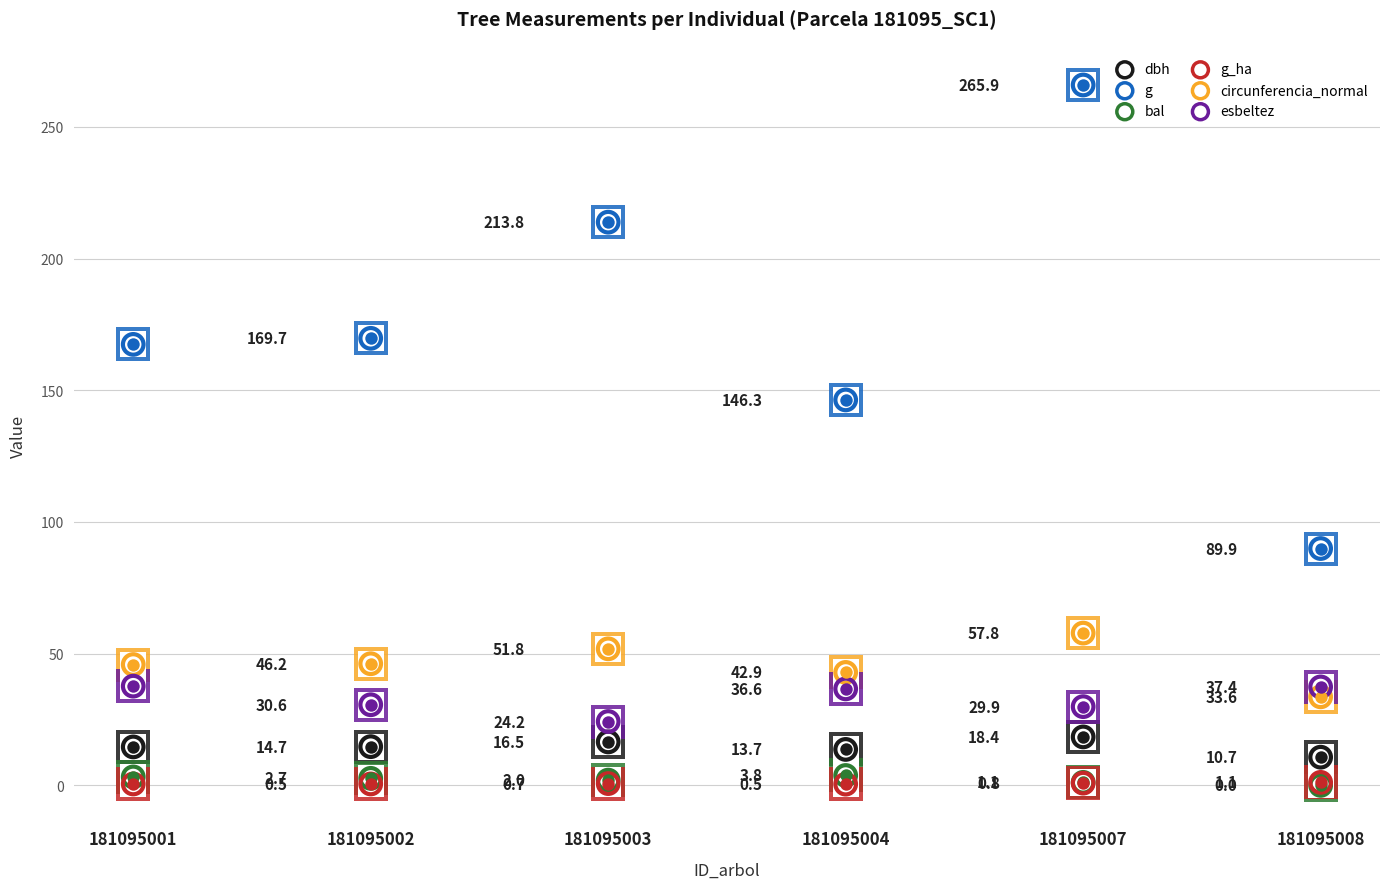

Which series reaches the minimum Y coordinate?

bal